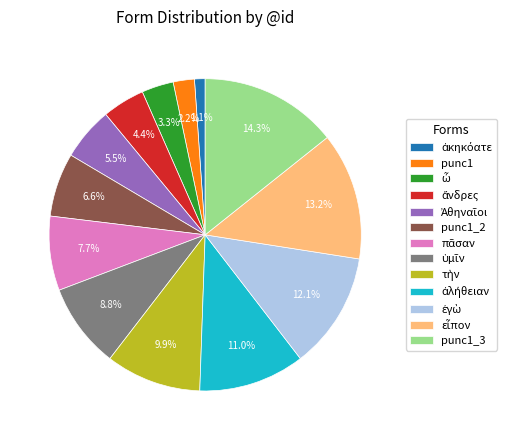

True or false: punc1 accounts for 2% of the total.

True